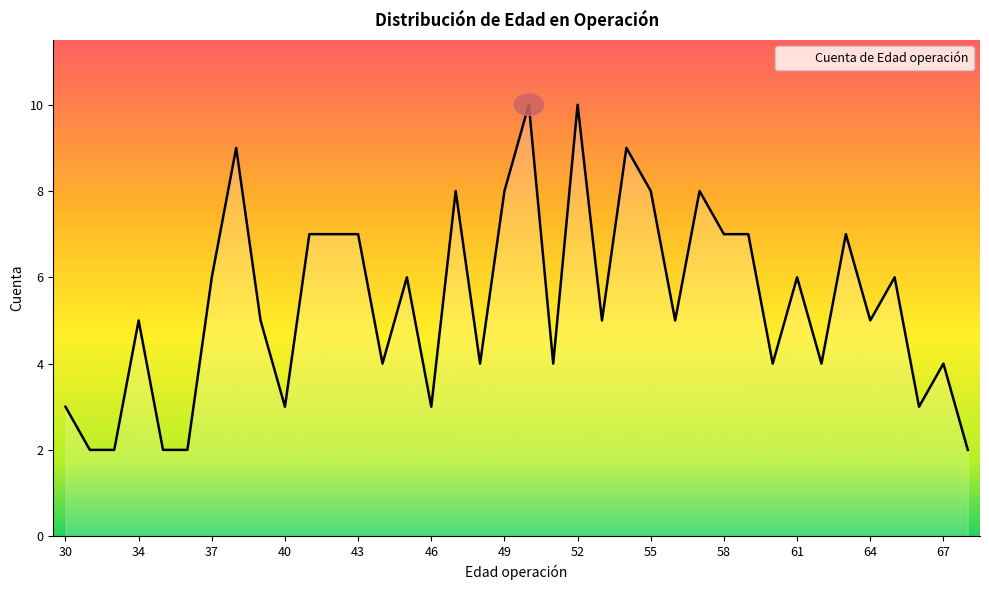

What is the difference between the maximum and minimum values?

8